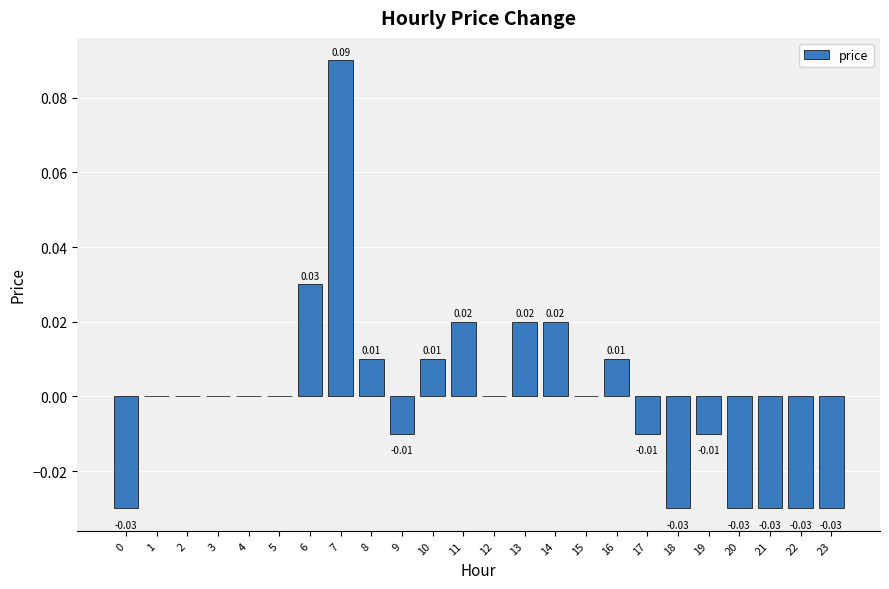

Which category has the highest value across all series?

7